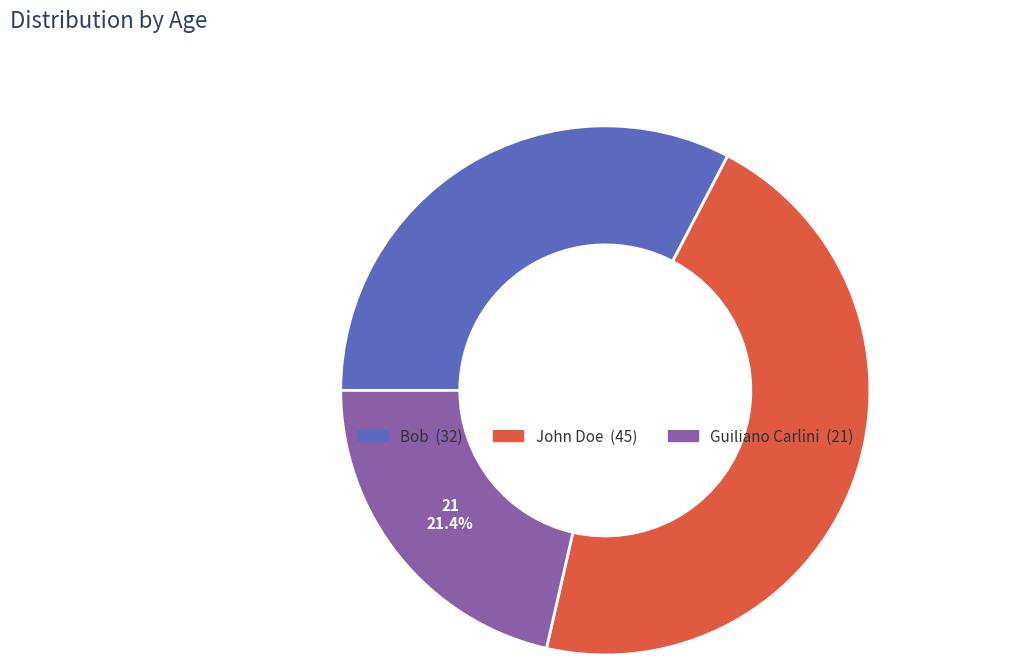

Rank the categories by value from lowest to highest.

Guiliano Carlini, Bob, John Doe